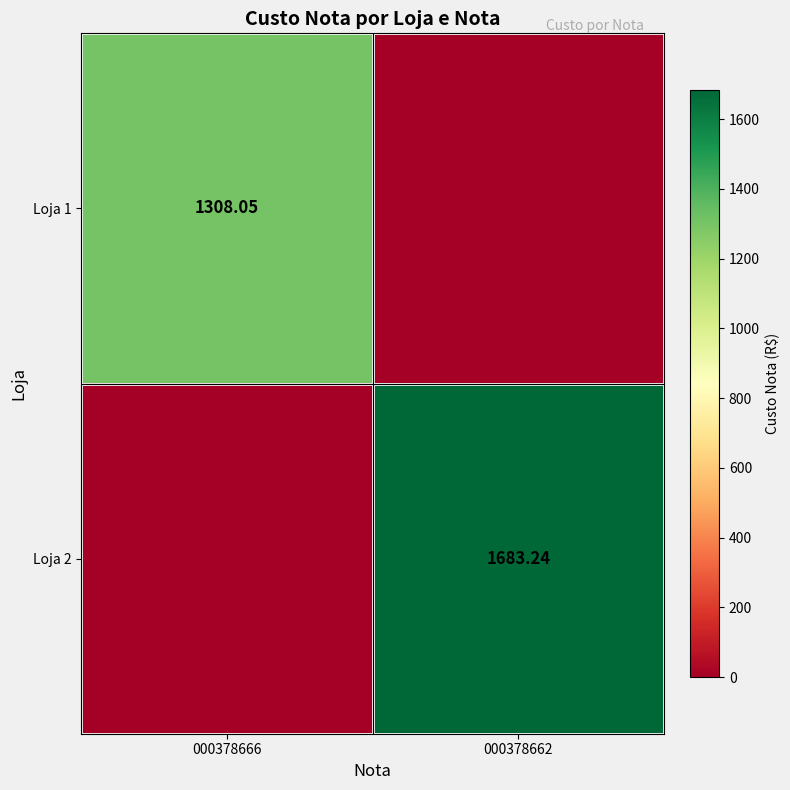

Between 000378662 and 000378666, which is larger?

000378666